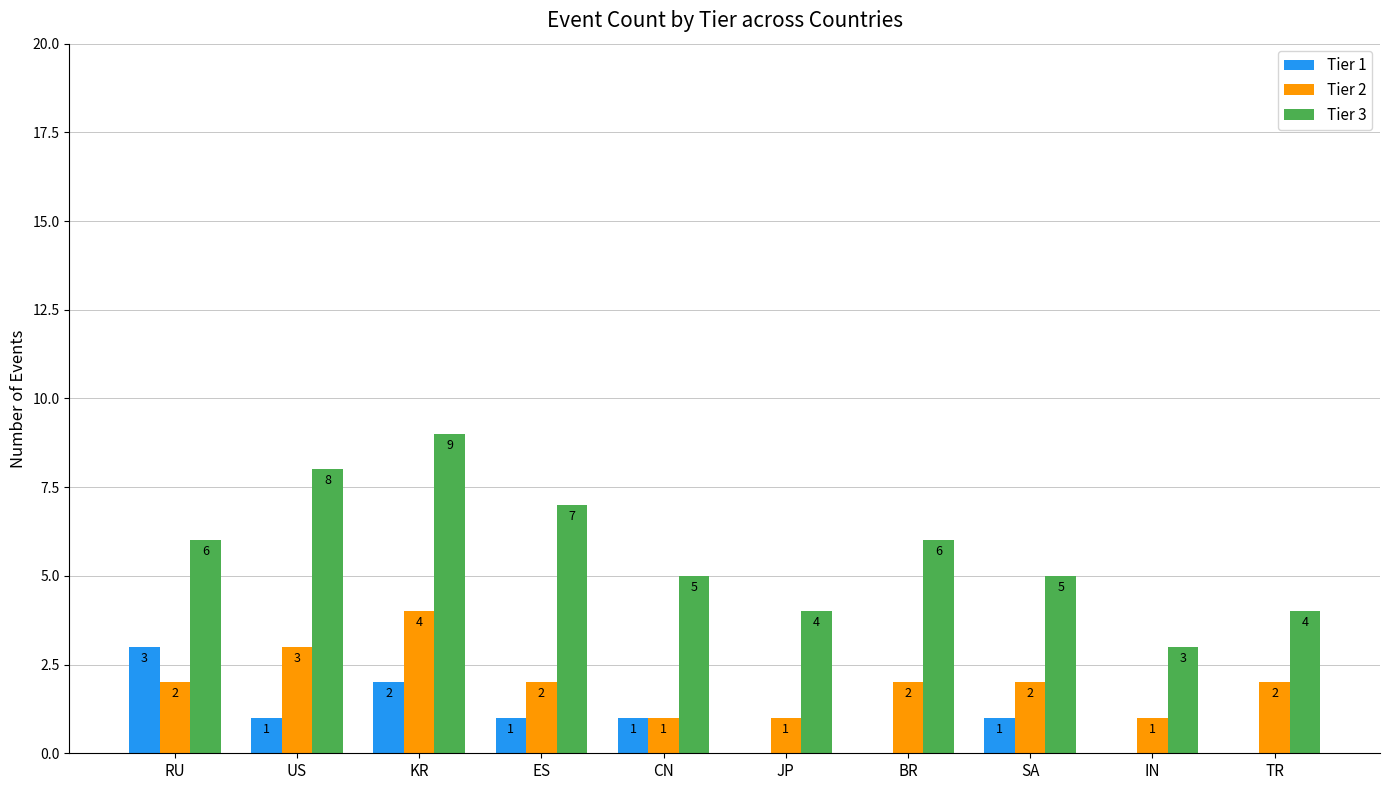

Which series has the largest range (max minus min)?

Tier 3